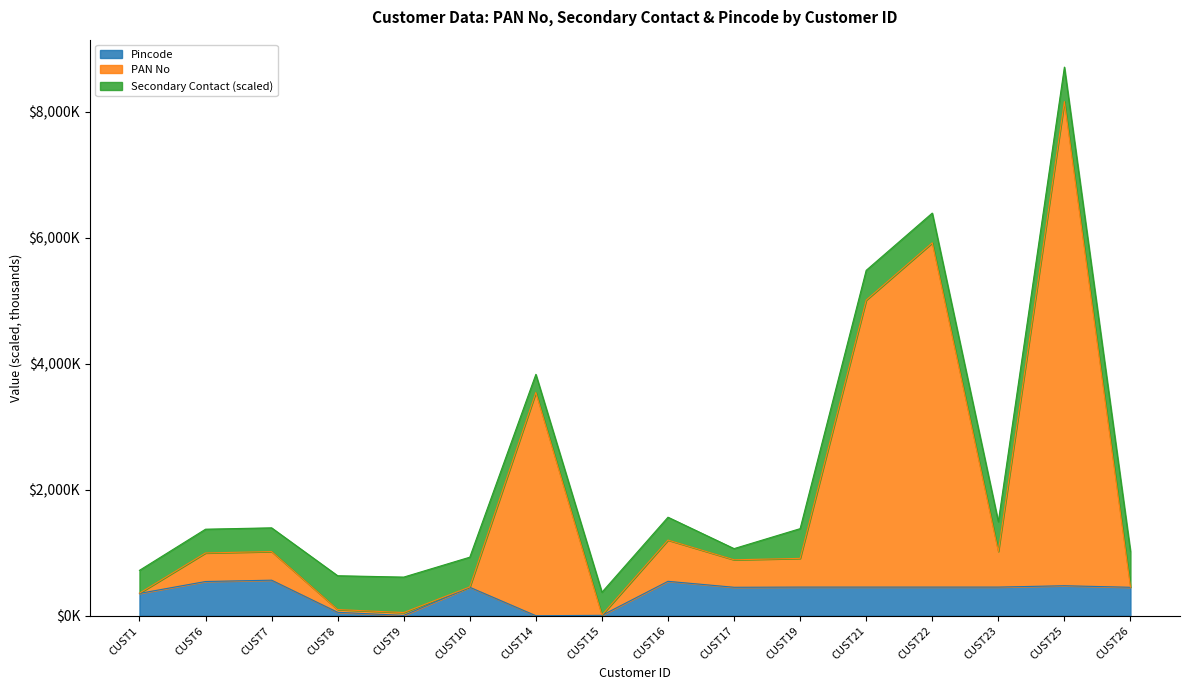

Where is PAN No nearest to the value 4087?

CUST14